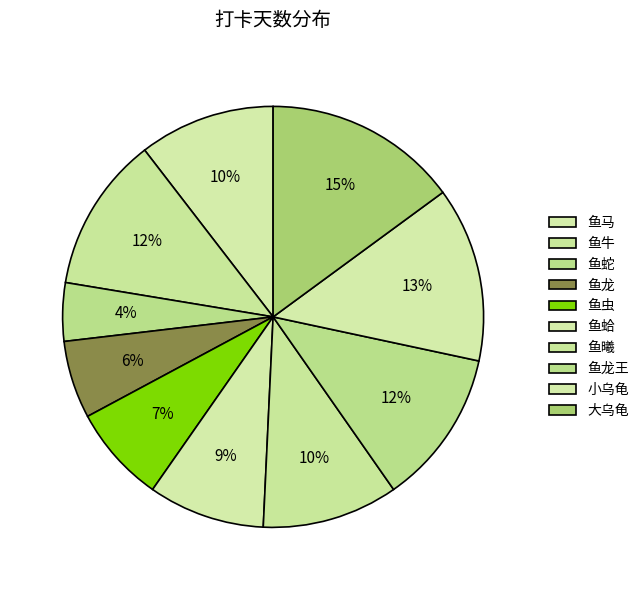

Is it true that 大乌龟 is 15% of the pie?

True